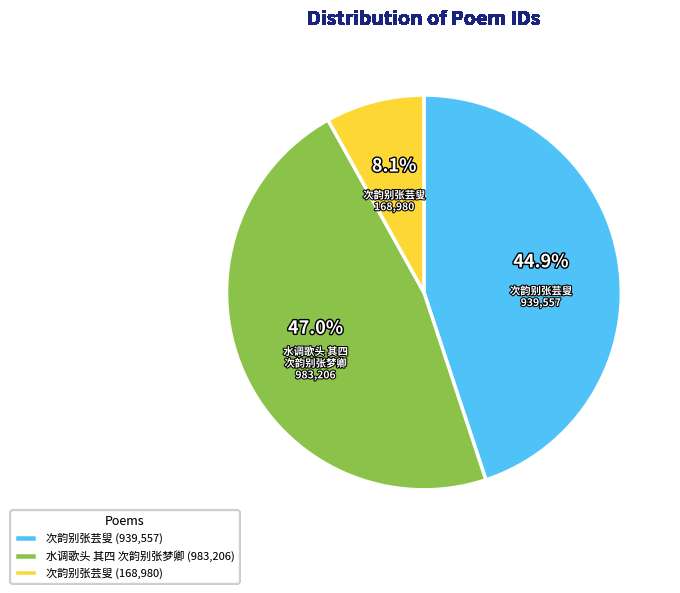

Do 次韵别张芸叟 939,557 and 次韵别张芸叟 168,980 together represent more than half of the pie?

Yes